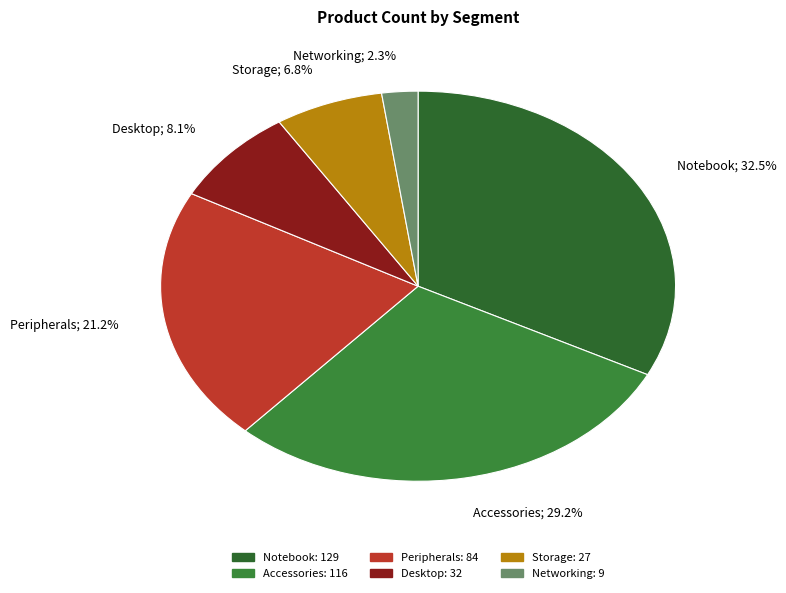

What is the change in value from Notebook to Peripherals?

-45